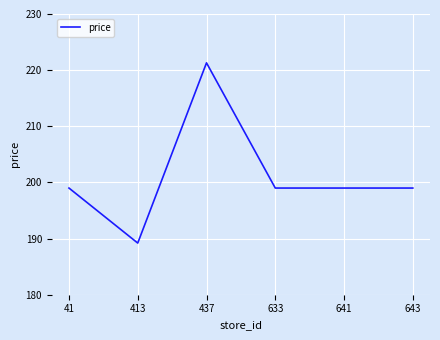

What is the ratio of the value at 643 to the value at 641?

1.0